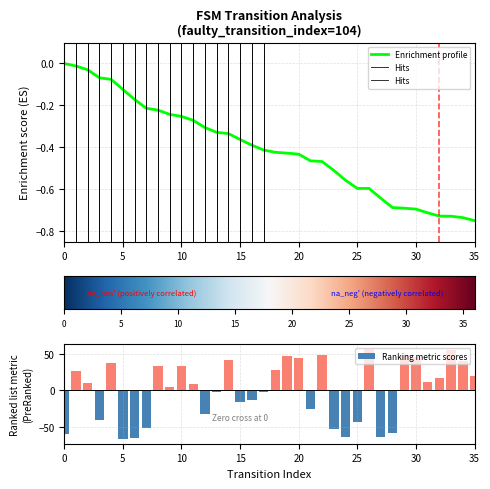

What is the value of the destination_state bar at the 22nd from the left?

-24.9